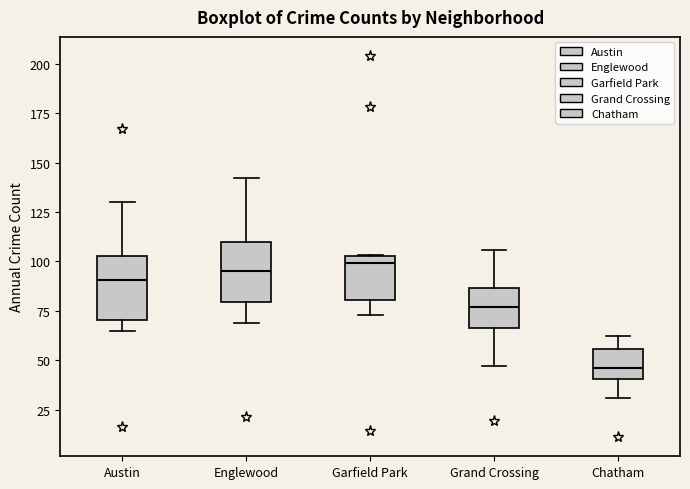

Reading left to right, read every box against the y-axis: the position of its median line, the range the box covers, and the ends of its whiskers. The values are not printed on the chart, so give them approximately, as read against the axis.

Austin: median 90, box 70 to 105, whiskers 65 to 130
Englewood: median 95, box 80 to 110, whiskers 70 to 140
Garfield Park: median 100, box 80 to 105, whiskers 75 to 105
Grand Crossing: median 75, box 65 to 85, whiskers 45 to 105
Chatham: median 45, box 40 to 55, whiskers 30 to 60